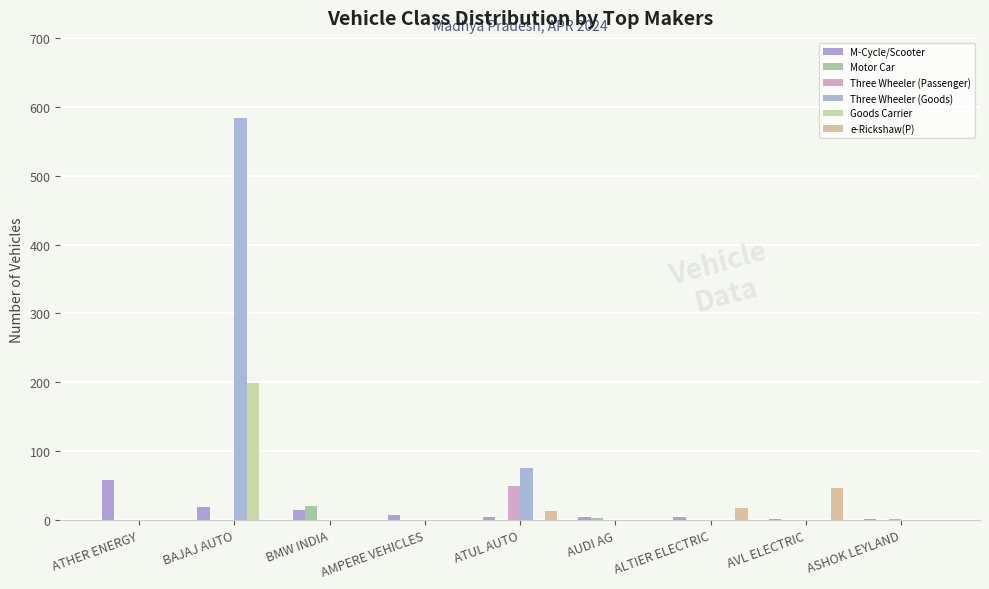

Reading right to left, transcribe all the data shown in this chart.

M-Cycle/Scooter: ASHOK LEYLAND=1	AVL ELECTRIC=2	ALTIER ELECTRIC=4	AUDI AG=4	ATUL AUTO=4	AMPERE VEHICLES=7	BMW INDIA=15	BAJAJ AUTO=19	ATHER ENERGY=59
Motor Car: ASHOK LEYLAND=0	AVL ELECTRIC=0	ALTIER ELECTRIC=0	AUDI AG=3	ATUL AUTO=0	AMPERE VEHICLES=0	BMW INDIA=20	BAJAJ AUTO=0	ATHER ENERGY=0
Three Wheeler (Passenger): ASHOK LEYLAND=1	AVL ELECTRIC=0	ALTIER ELECTRIC=0	AUDI AG=0	ATUL AUTO=49	AMPERE VEHICLES=0	BMW INDIA=0	BAJAJ AUTO=0	ATHER ENERGY=0
Three Wheeler (Goods): ASHOK LEYLAND=0	AVL ELECTRIC=0	ALTIER ELECTRIC=0	AUDI AG=0	ATUL AUTO=75	AMPERE VEHICLES=0	BMW INDIA=0	BAJAJ AUTO=584	ATHER ENERGY=0
Goods Carrier: ASHOK LEYLAND=0	AVL ELECTRIC=0	ALTIER ELECTRIC=0	AUDI AG=0	ATUL AUTO=0	AMPERE VEHICLES=0	BMW INDIA=0	BAJAJ AUTO=199	ATHER ENERGY=0
e-Rickshaw(P): ASHOK LEYLAND=0	AVL ELECTRIC=46	ALTIER ELECTRIC=17	AUDI AG=0	ATUL AUTO=14	AMPERE VEHICLES=0	BMW INDIA=0	BAJAJ AUTO=0	ATHER ENERGY=0